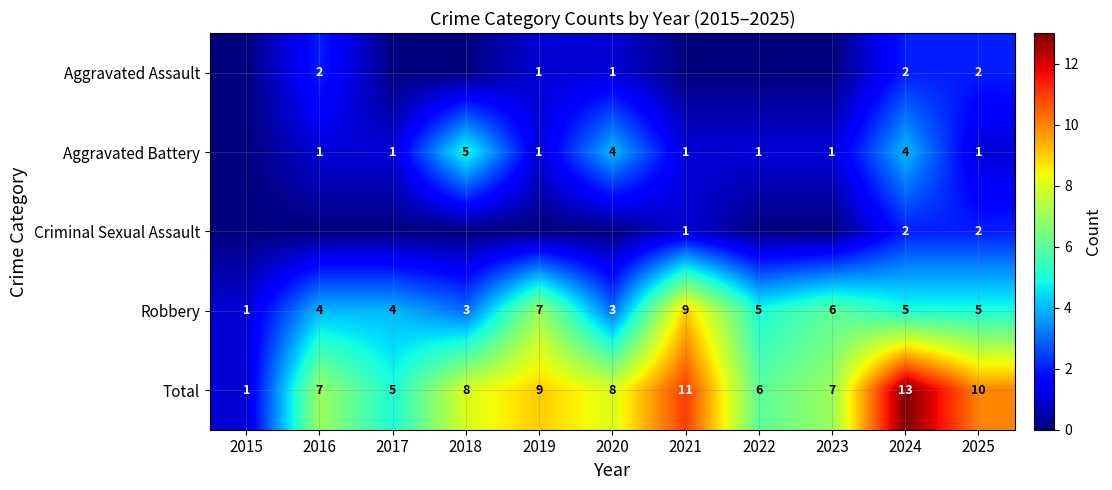

True or false: Aggravated Battery has a value of 1 at 2022.

True